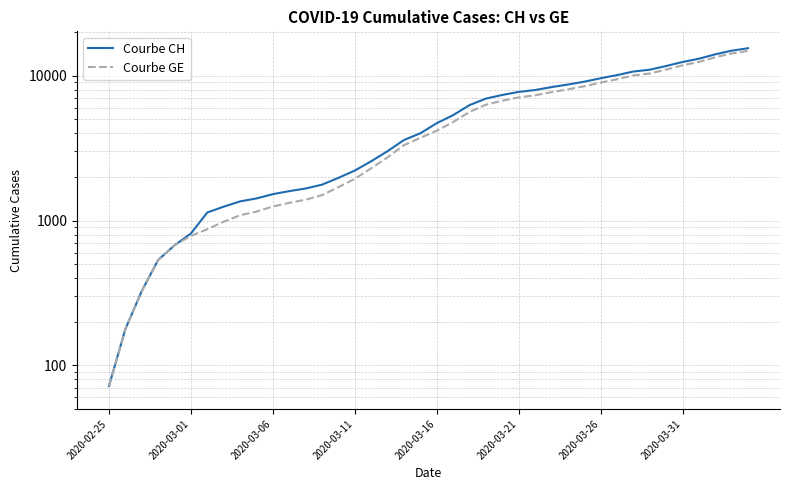

Is it true that GE equals 1249 at 2020-03-06?

True